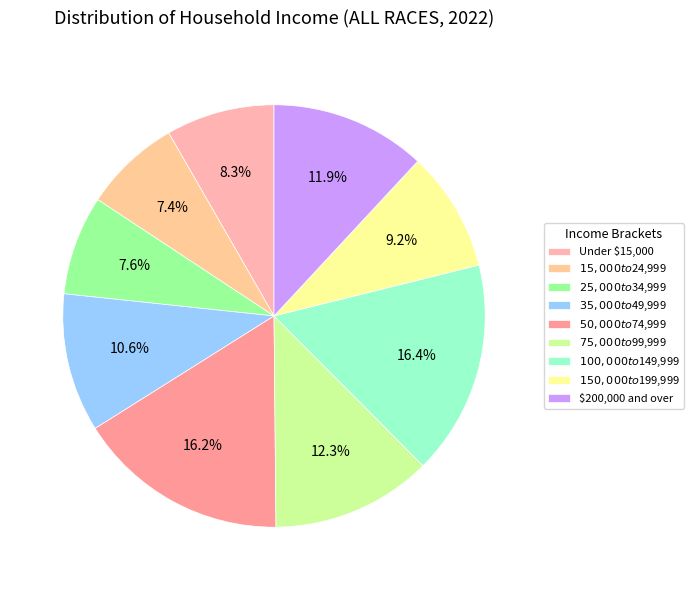

Between $15,000 to $24,999 and $50,000 to $74,999, which is larger?

$50,000 to $74,999